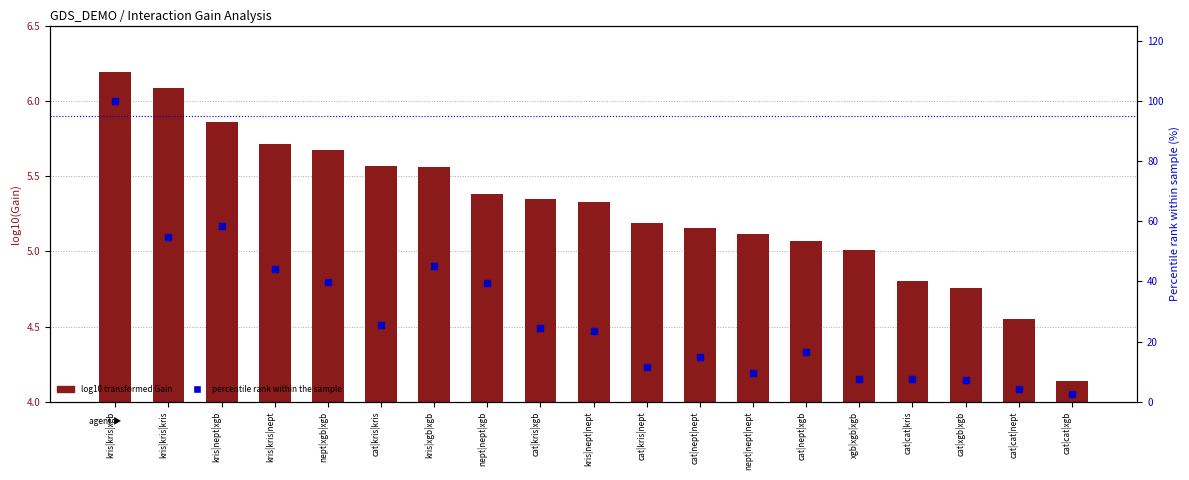

Reading right to left, extract all data points from this chart.

log10(Gain): 4.1	4.6	4.8	4.8	5.0	5.1	5.1	5.2	5.2	5.3	5.3	5.4	5.6	5.6	5.7	5.7	5.9	6.1	6.2
percentile rank within the sample: 2.5	4.1	7.2	7.4	7.7	16.5	9.6	14.9	11.6	23.4	24.5	39.4	45.2	25.3	39.9	44.1	58.4	54.8	100.0